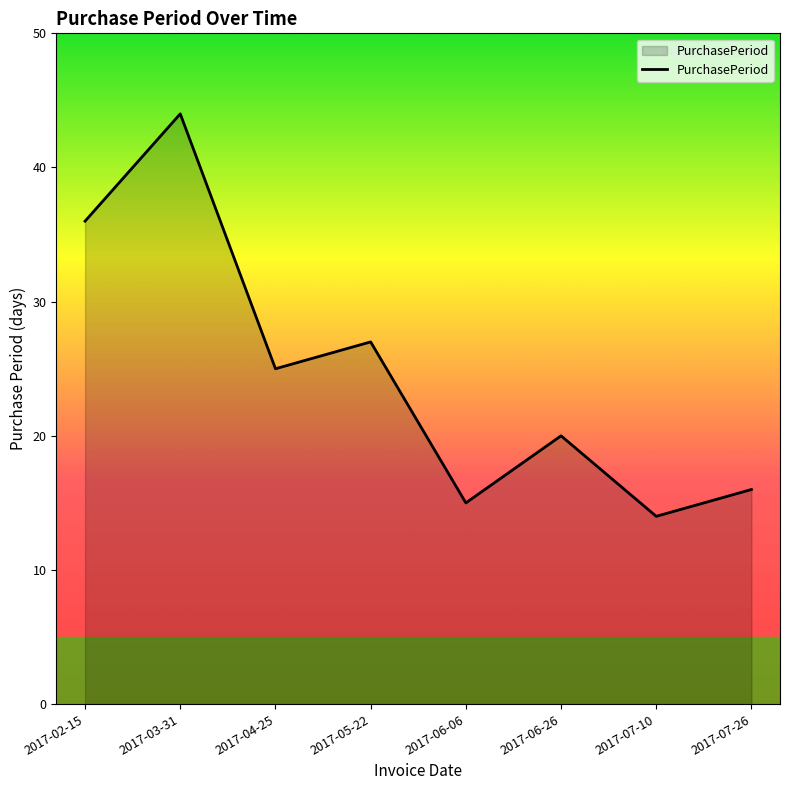

List the labels in order of value, largest first.

2017-03-31, 2017-02-15, 2017-05-22, 2017-04-25, 2017-06-26, 2017-07-26, 2017-06-06, 2017-07-10